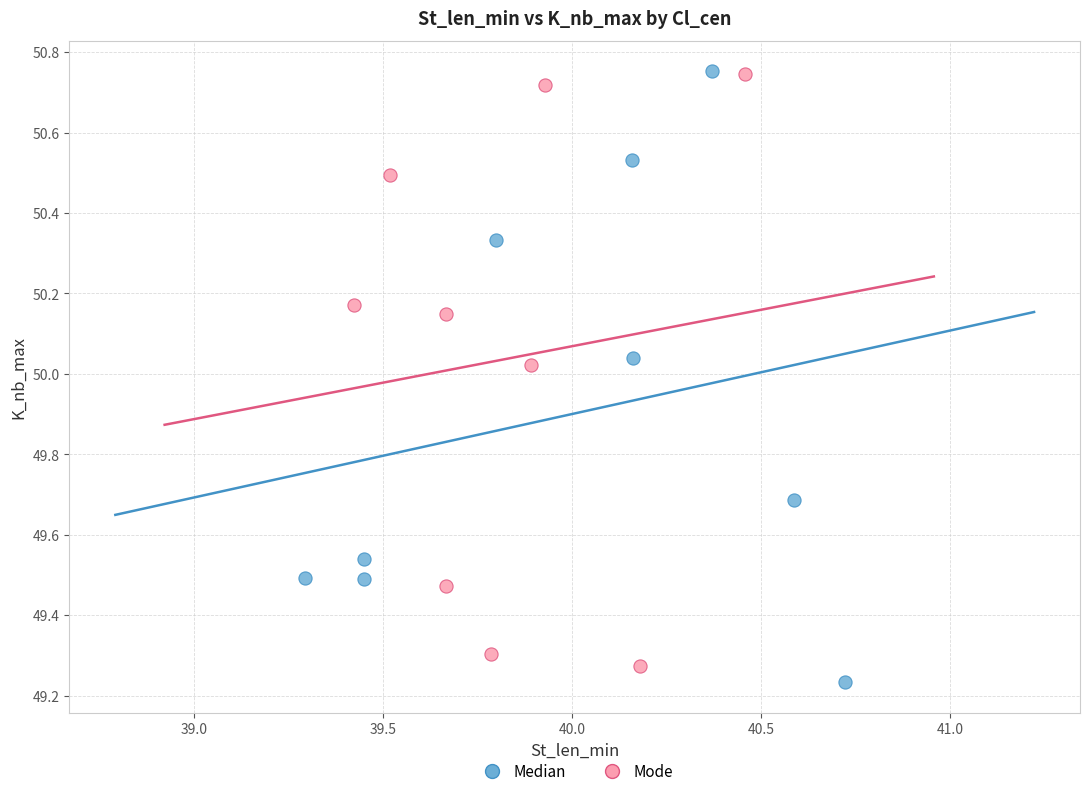

What are all the series names shown in the legend?

Median, Mode